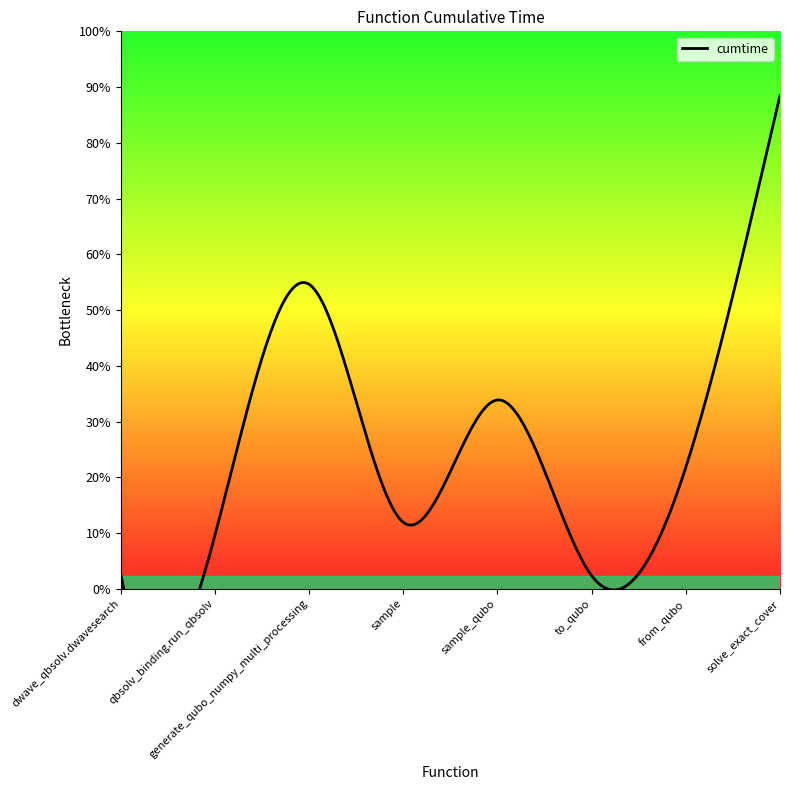

List the labels in order of value, smallest first.

to_qubo, dwave_qbsolv.dwavesearch, qbsolv_binding.run_qbsolv, sample, from_qubo, sample_qubo, generate_qubo_numpy_multi_processing, solve_exact_cover